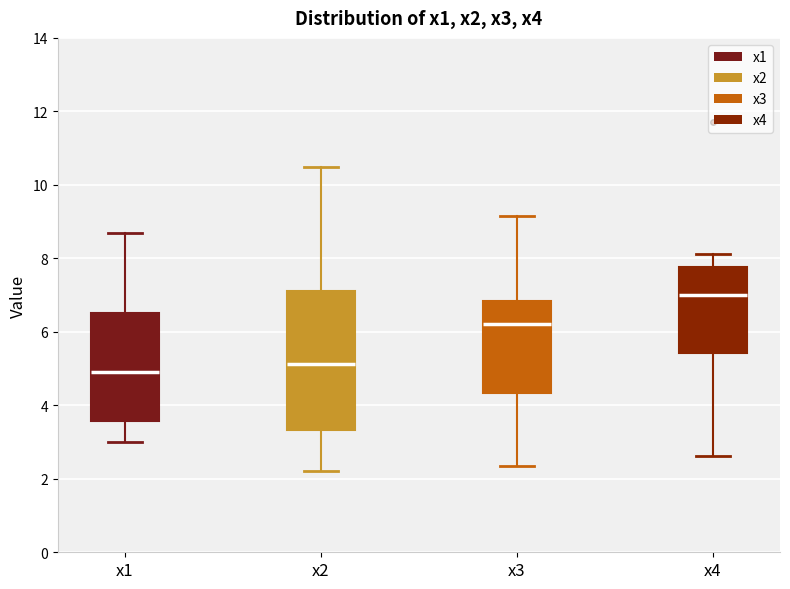

Reading left to right, read every box against the y-axis: the position of its median line, the range the box covers, and the ends of its whiskers. The values are not printed on the chart, so give them approximately, as read against the axis.

x1: median 4.8, box 3.6 to 6.6, whiskers 3.0 to 8.6
x2: median 5.2, box 3.4 to 7.2, whiskers 2.2 to 10.4
x3: median 6.2, box 4.4 to 6.8, whiskers 2.4 to 9.2
x4: median 7.0, box 5.4 to 7.8, whiskers 2.6 to 8.2